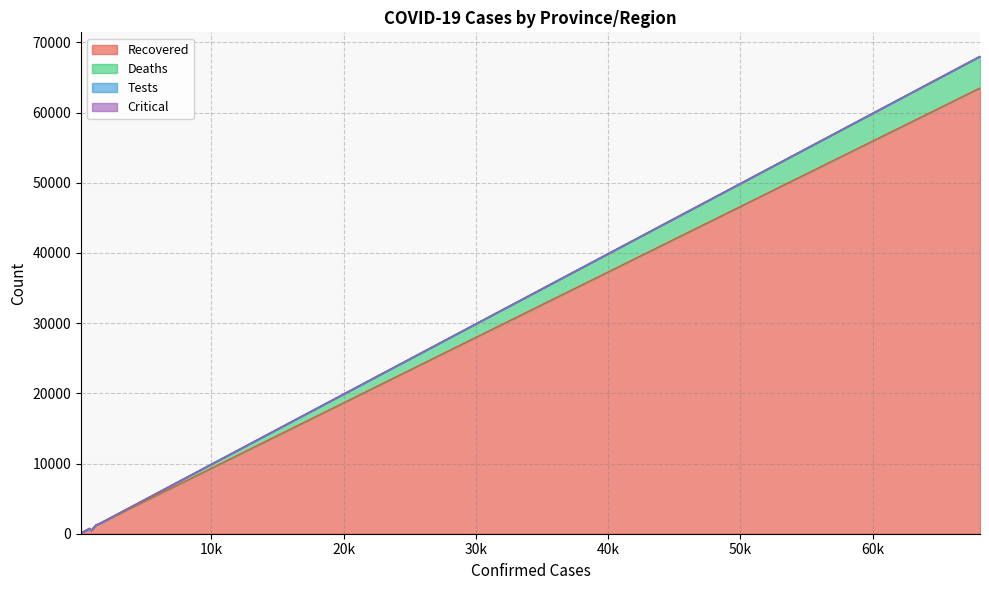

How many data points does each series have?

16